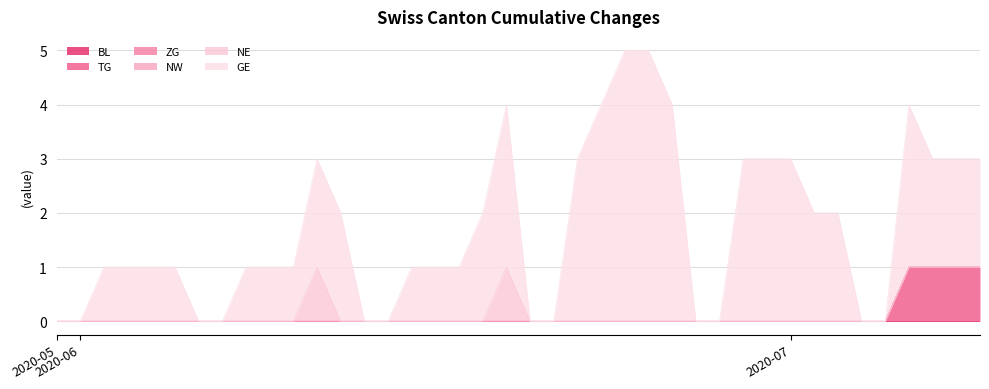

True or false: NE and NW cross at least once.

False